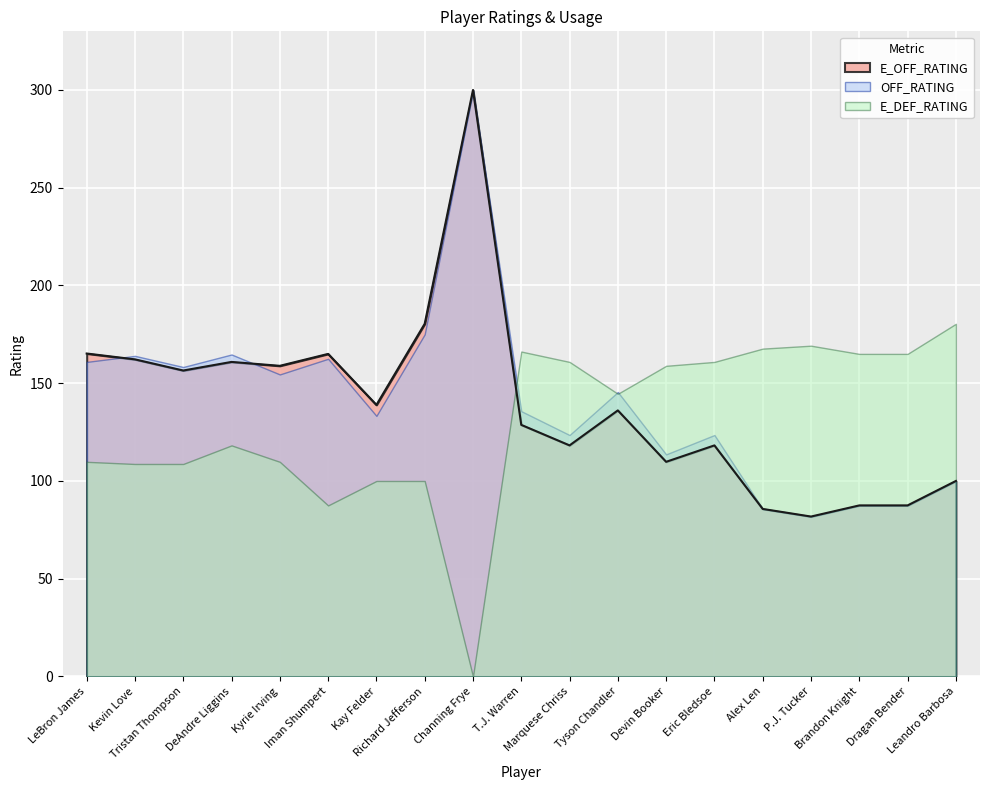

What is the maximum value for OFF_RATING?

300.0